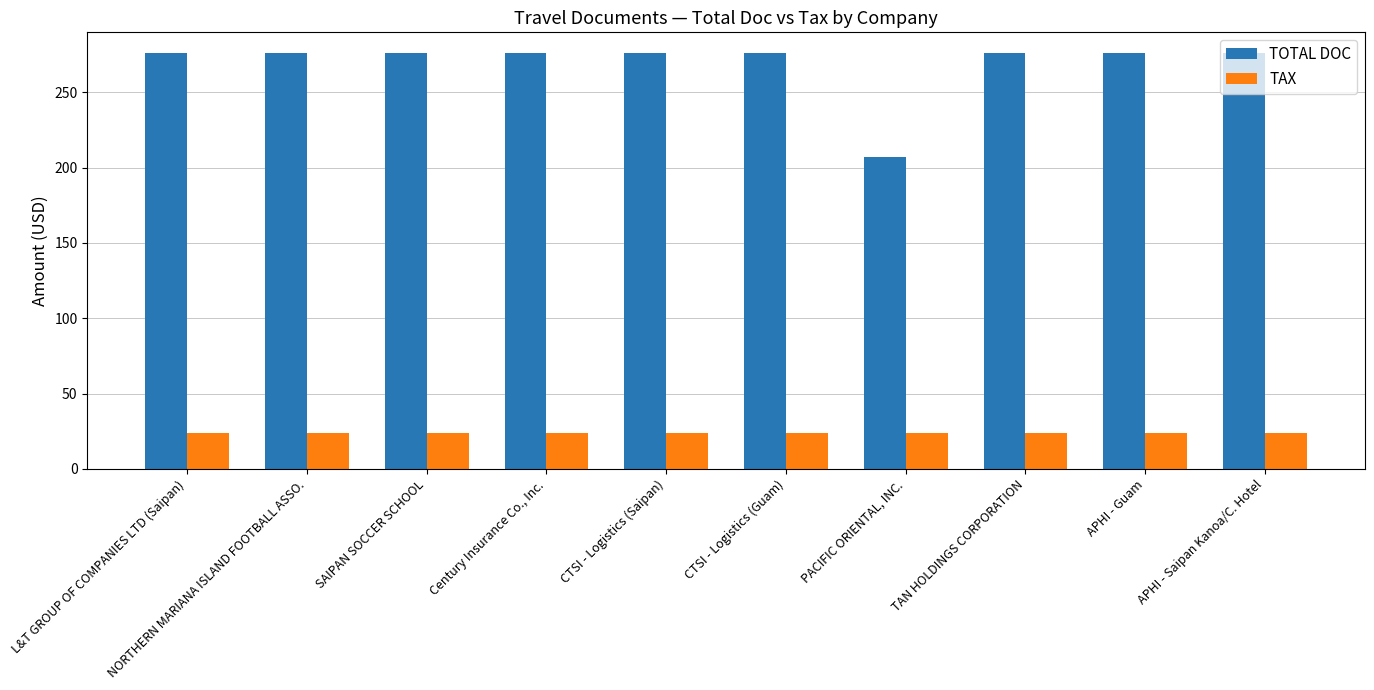

Is the value of TAX at Century Insurance Co., Inc. greater than the value of TOTAL DOC at CTSI - Logistics (Saipan)?

No